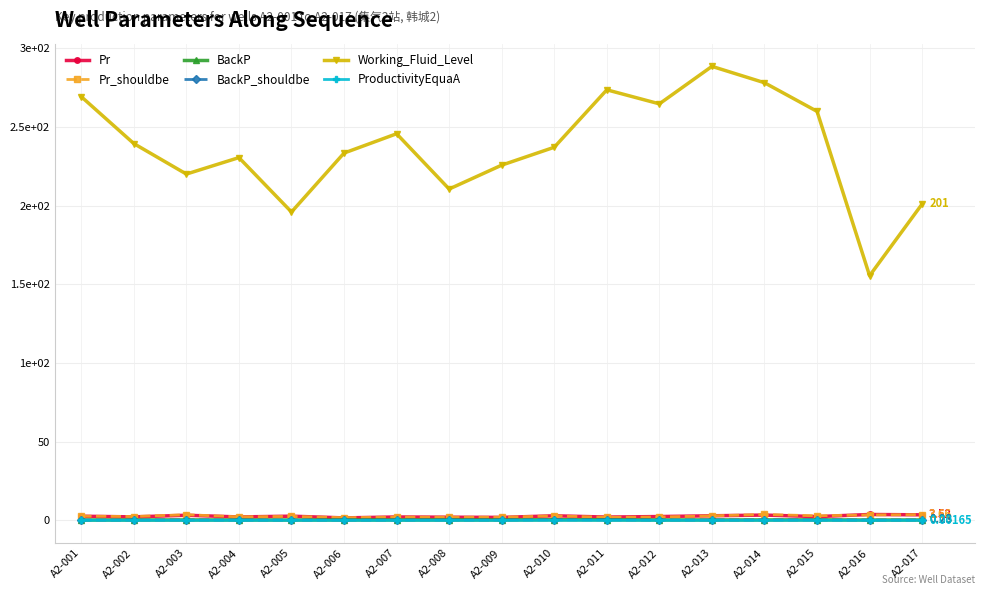

Which has a higher value, A2-005 or A2-003?

A2-003